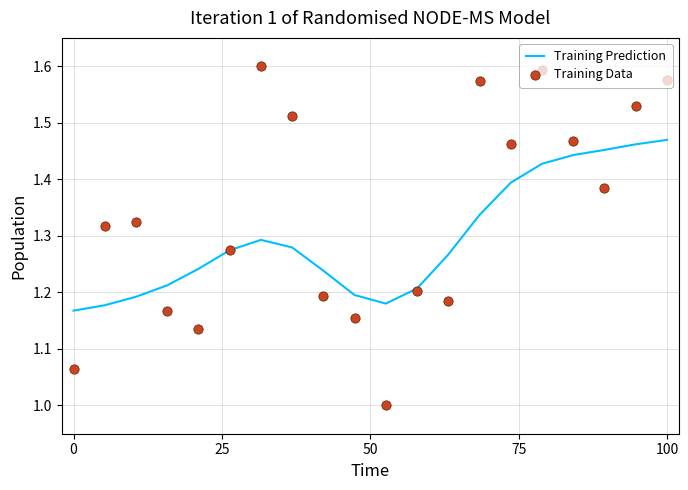

At how many categories does at least one series exceed 1?

20